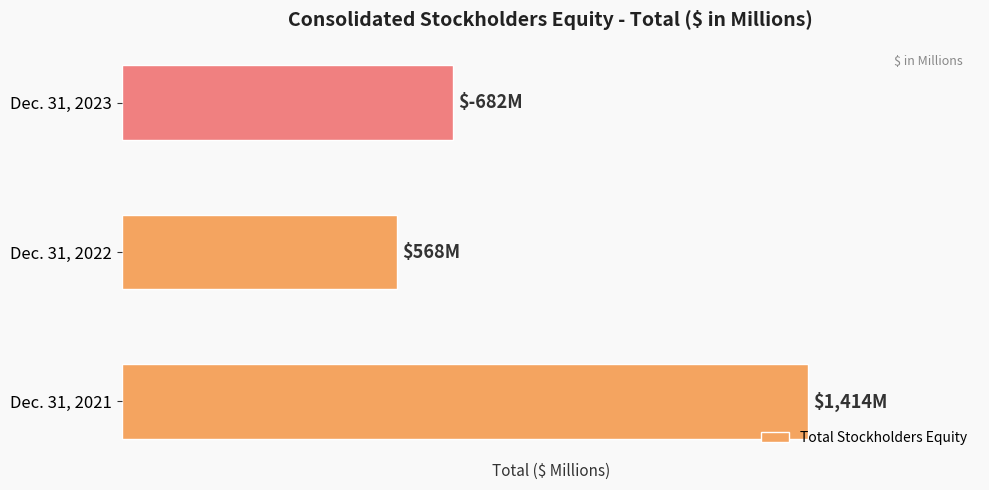

How many data points does each series have?

3